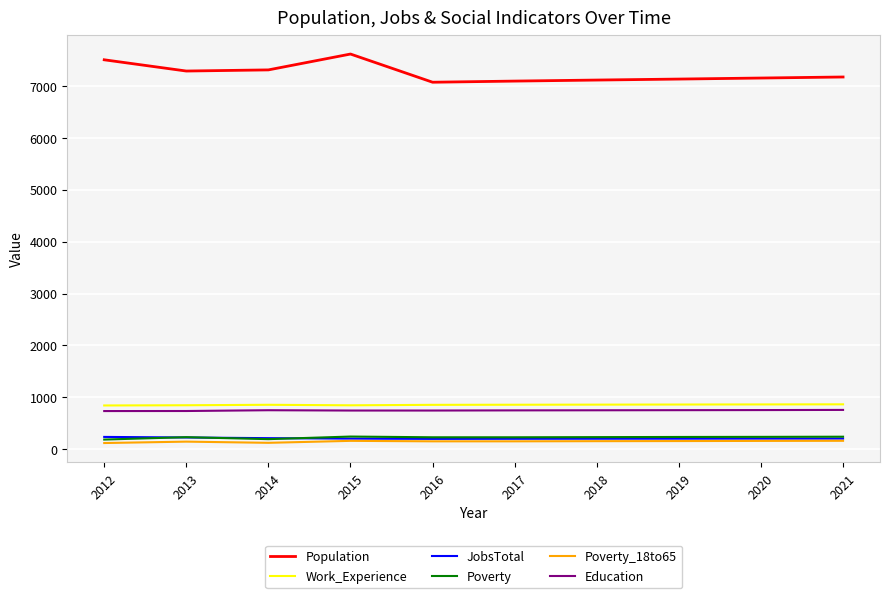

What are all the series names shown in the legend?

Population, Work_Experience, JobsTotal, Poverty, Poverty_18to65, Education